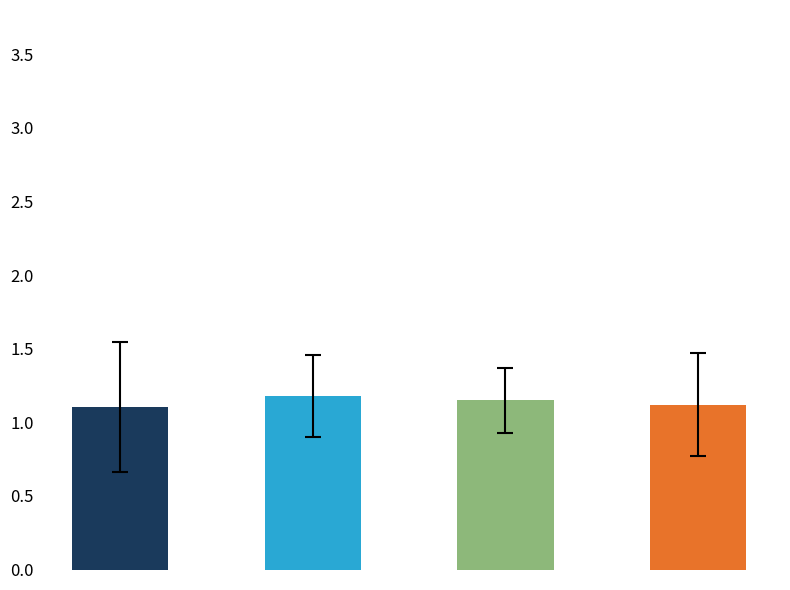

Where is Australia and New Zealand nearest to the value 1?

Health (Life Expectancy)